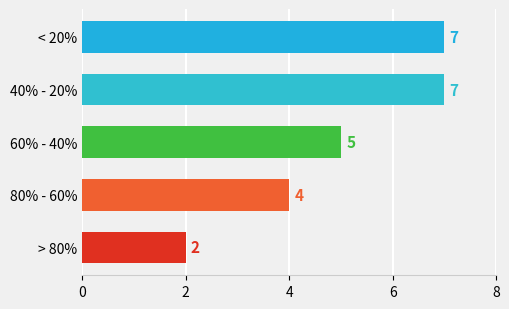

What is the difference between the maximum and second lowest values?

3